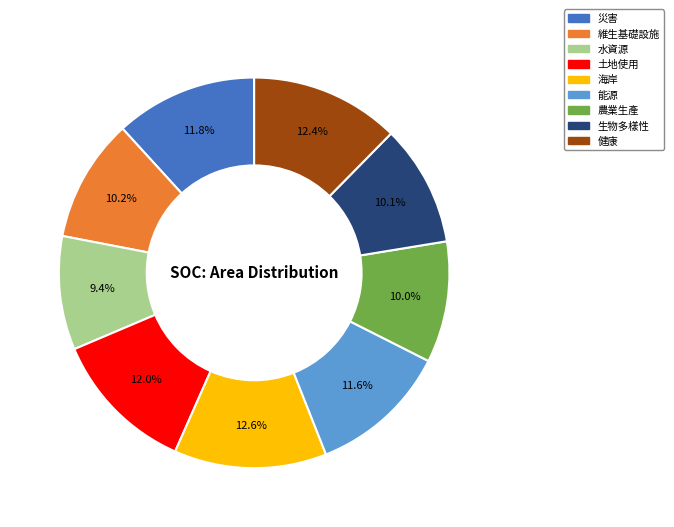

Which category has the smallest portion of the pie?

水資源